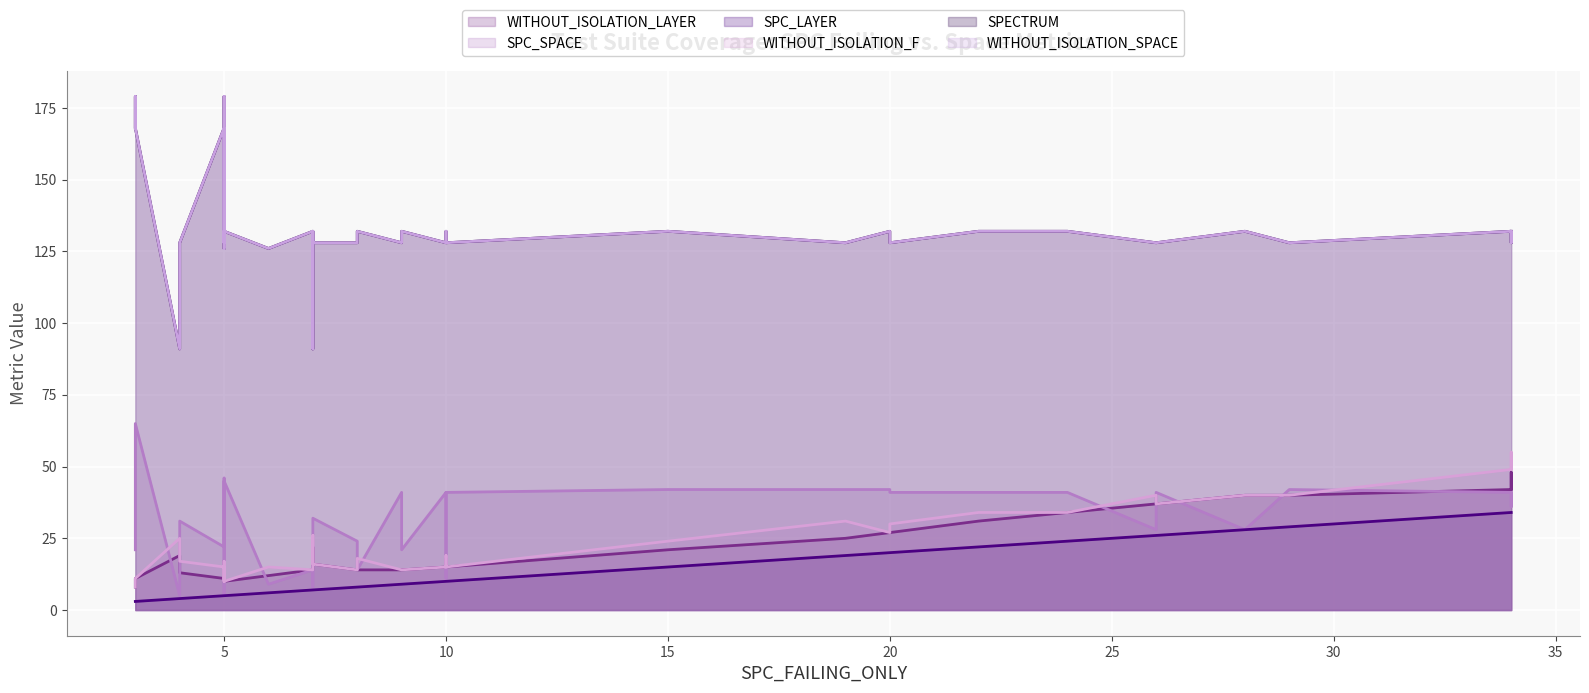

List the series in order of their peak value, lowest first.

SPC_LAYER, WITHOUT_ISOLATION_LAYER, WITHOUT_ISOLATION_F, SPC_SPACE, SPECTRUM, WITHOUT_ISOLATION_SPACE